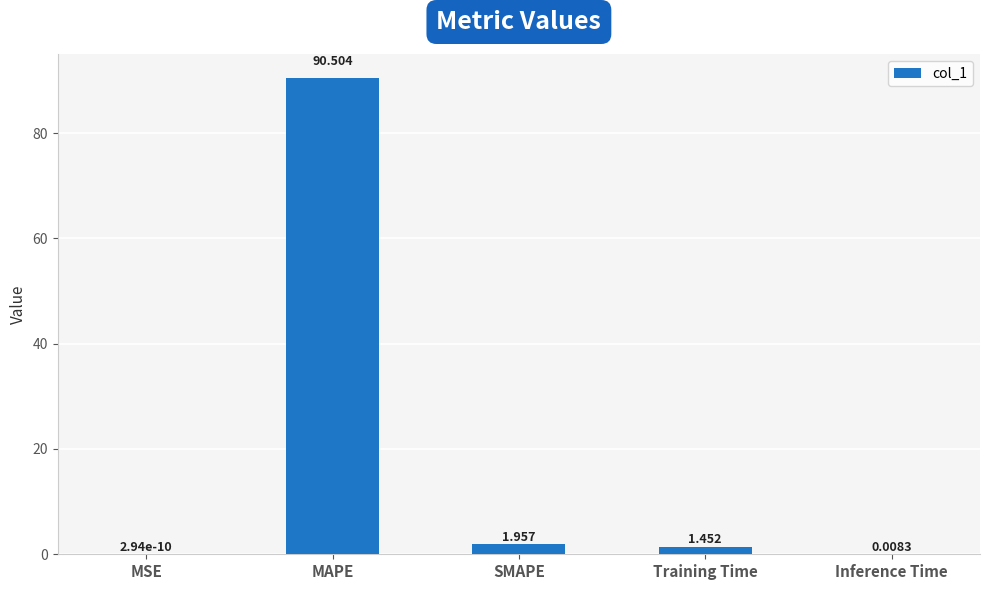

At which label does the data first exceed 1?

MAPE